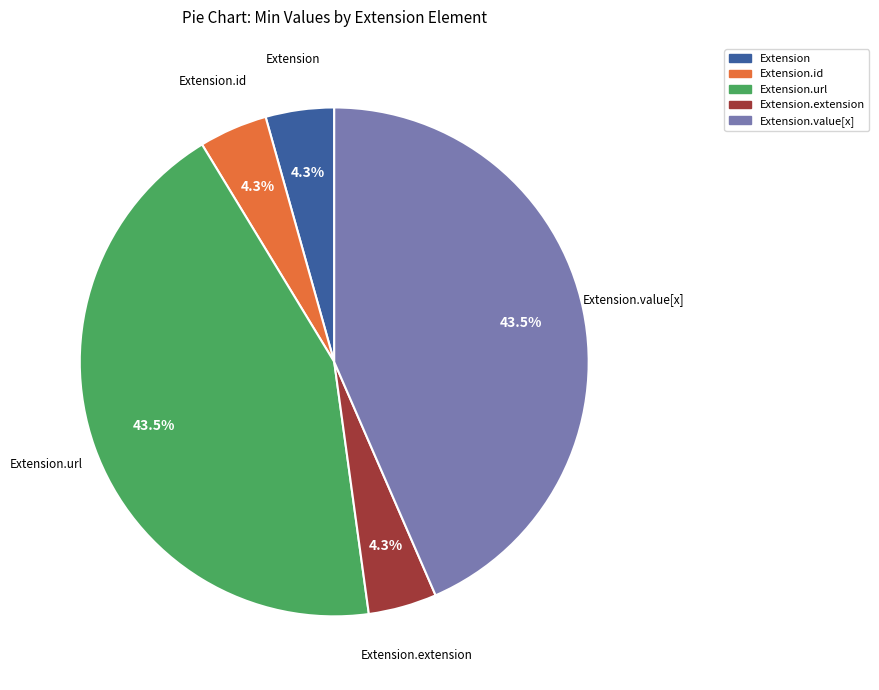

Is there a majority slice in this chart?

No